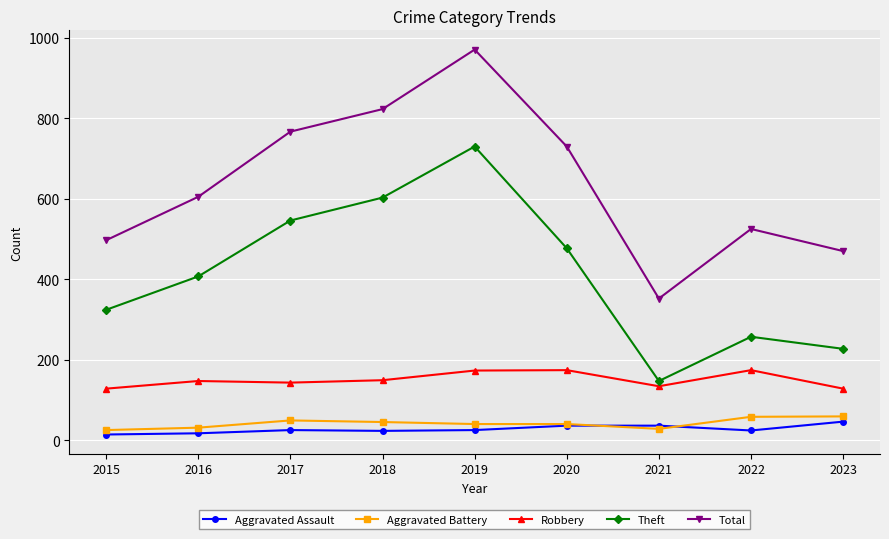

In Theft, how many points are higher than both neighbors (excluding endpoints)?

2